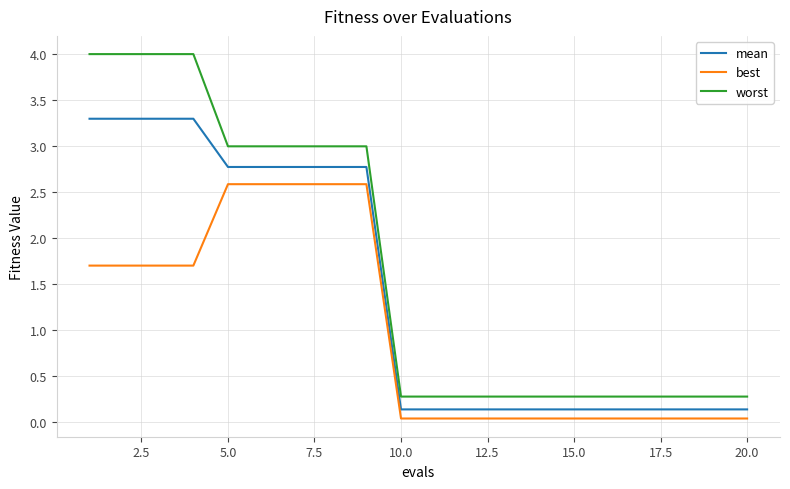

True or false: worst and best intersect in this chart.

False